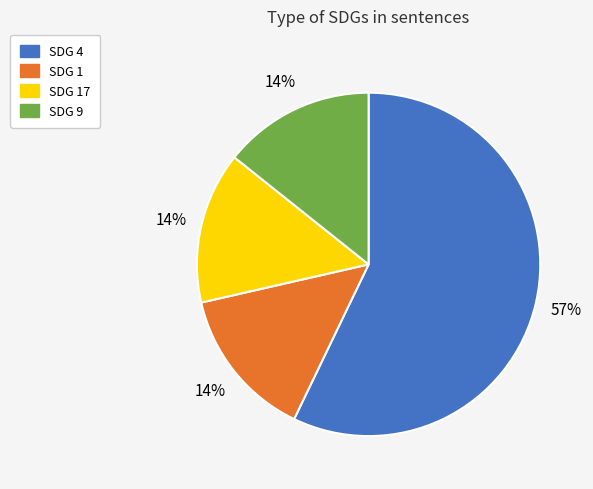

How many slices are in this pie chart?

4